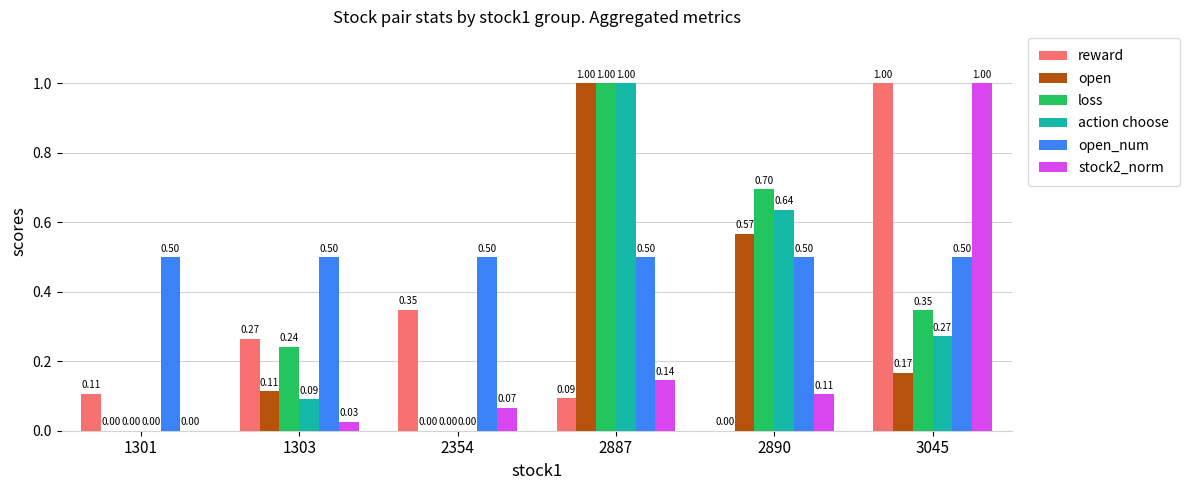

How many data points in loss are above 0?

4